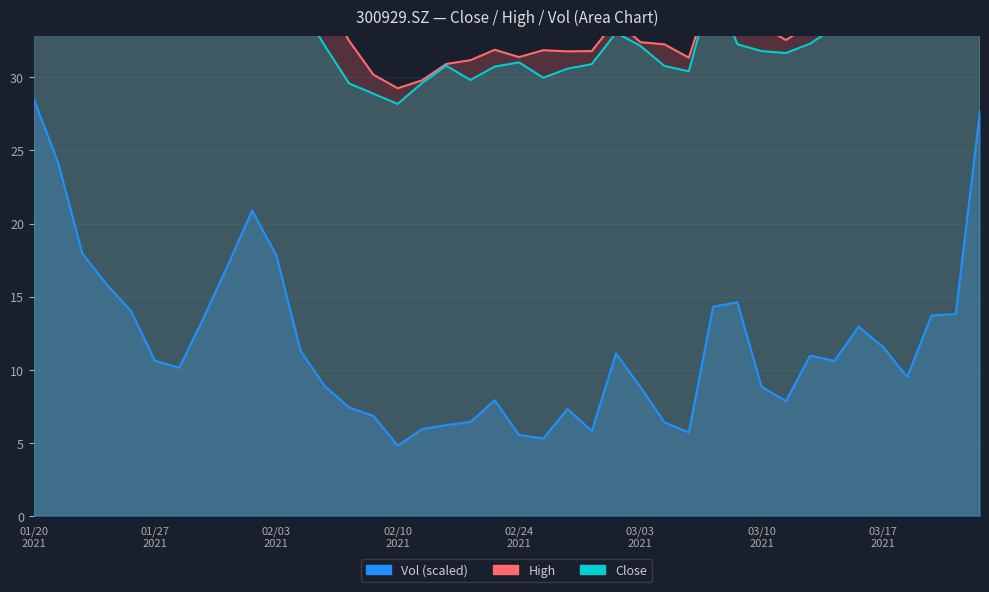

What is the maximum value shown in the chart?

53.5